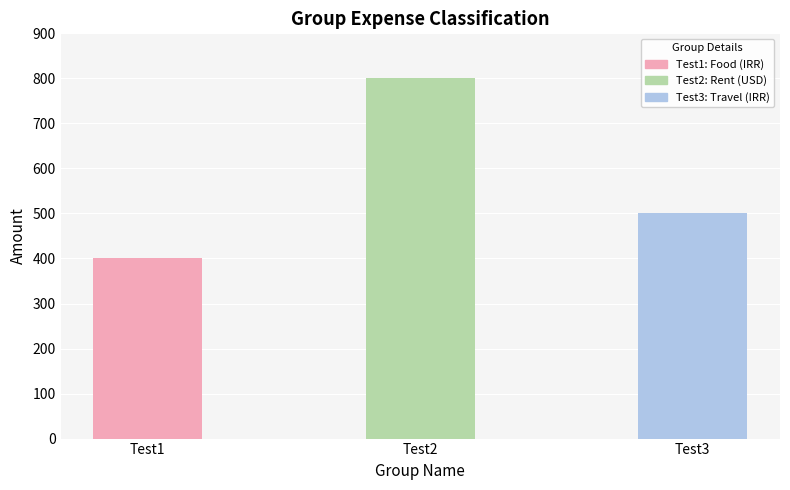

Count the number of categories in the chart.

3